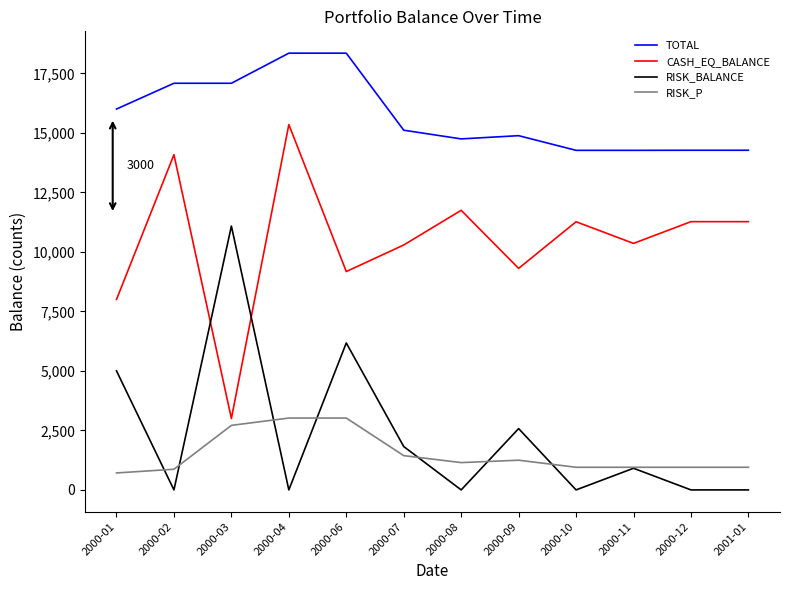

How many interior local peaks does the RISK_BALANCE series have?

4